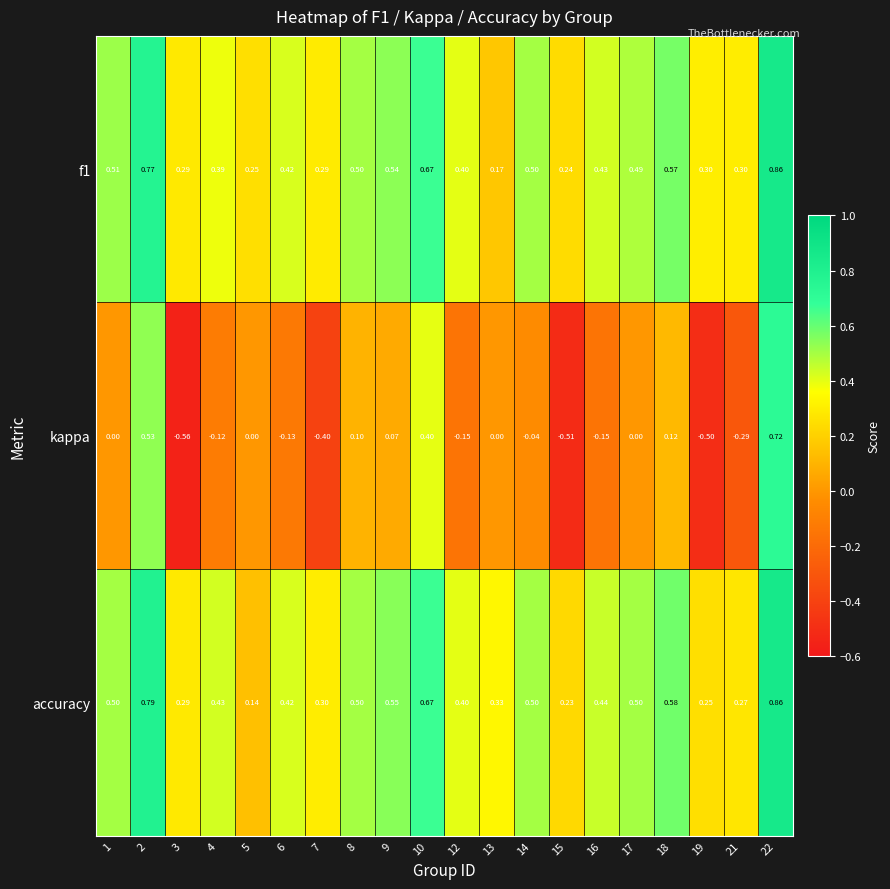

Is the value of f1 at 6 greater than the value of accuracy at 5?

Yes